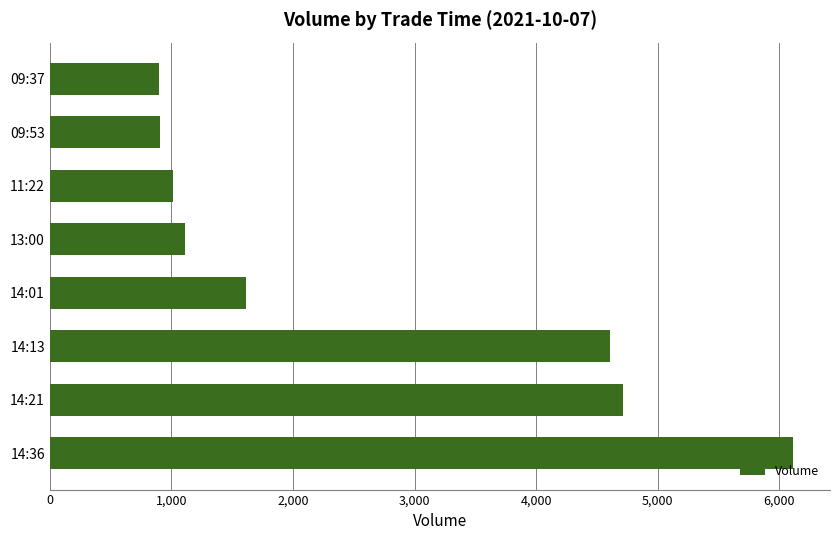

What is the sum of all values?

20970